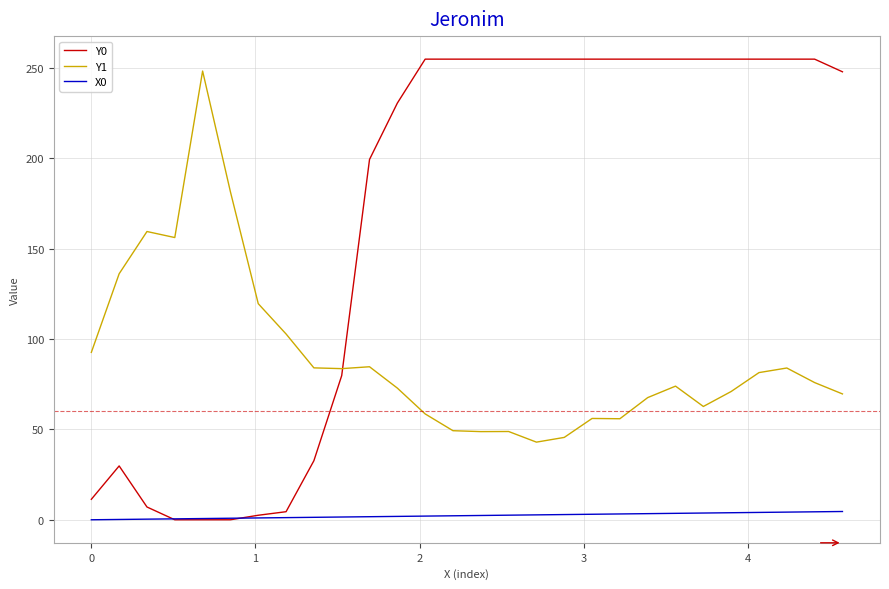

Which series has the widest spread of values?

Y0